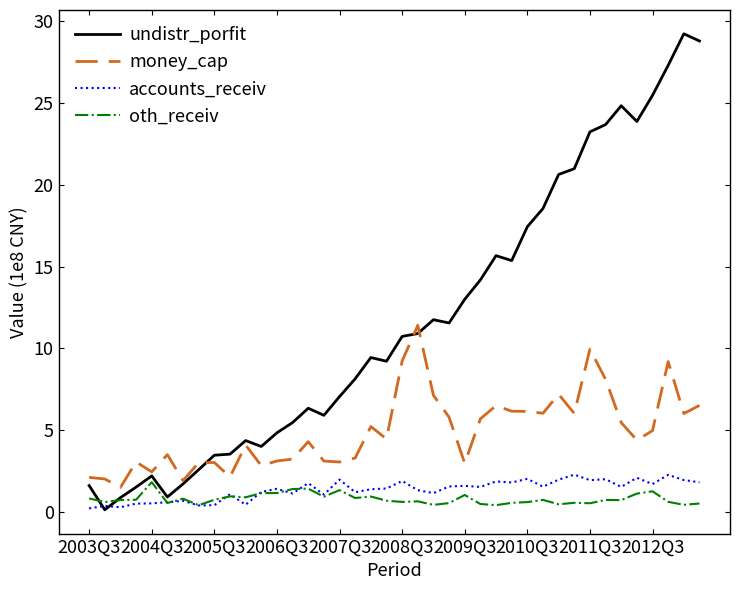

True or false: money_cap and accounts_receiv intersect in this chart.

False